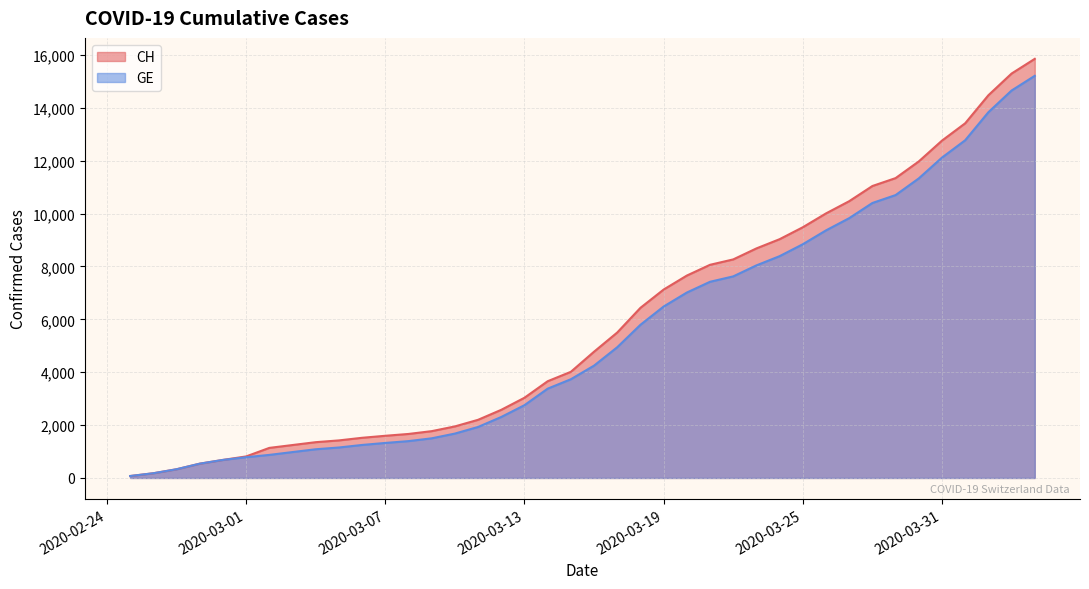

What is the smallest value displayed?

73